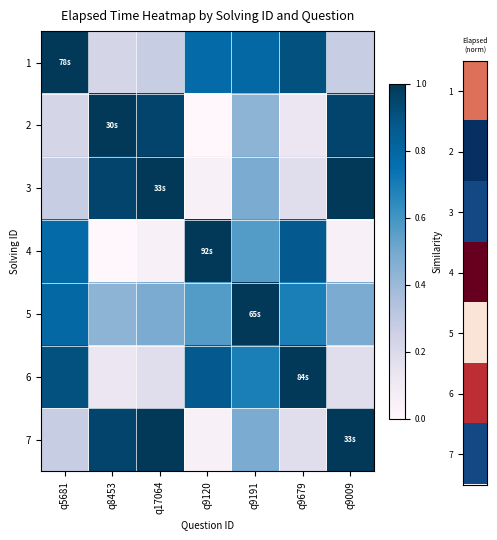

Reading left to right, list all the values displayed in this chart.

1: q5681=1.0	q8453=0.2	q17064=0.3	q9120=0.8	q9191=0.8	q9679=0.9	q9009=0.3
2: q5681=0.2	q8453=1.0	q17064=1.0	q9120=0.0	q9191=0.4	q9679=0.1	q9009=1.0
3: q5681=0.3	q8453=1.0	q17064=1.0	q9120=0.0	q9191=0.5	q9679=0.2	q9009=1.0
4: q5681=0.8	q8453=0.0	q17064=0.0	q9120=1.0	q9191=0.6	q9679=0.9	q9009=0.0
5: q5681=0.8	q8453=0.4	q17064=0.5	q9120=0.6	q9191=1.0	q9679=0.7	q9009=0.5
6: q5681=0.9	q8453=0.1	q17064=0.2	q9120=0.9	q9191=0.7	q9679=1.0	q9009=0.2
7: q5681=0.3	q8453=1.0	q17064=1.0	q9120=0.0	q9191=0.5	q9679=0.2	q9009=1.0